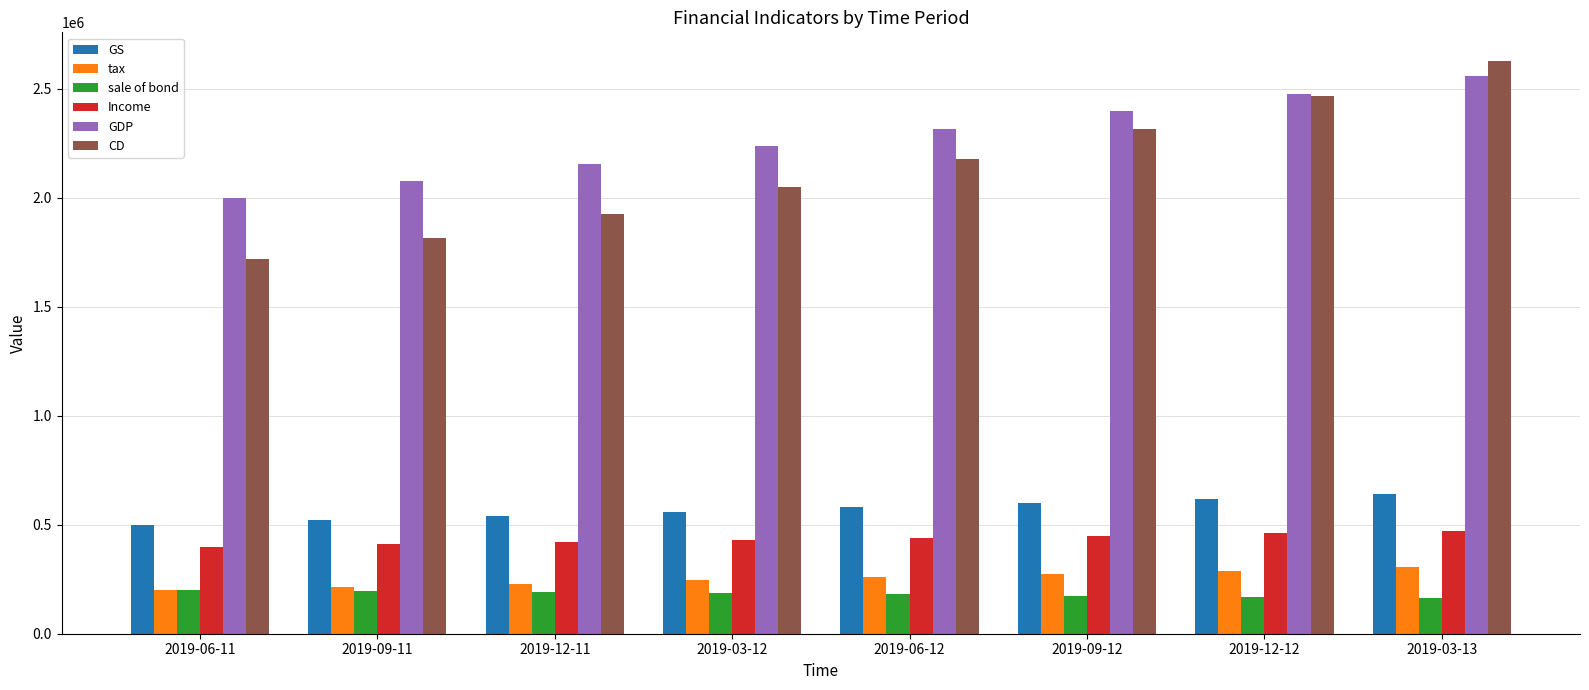

What is the sum of all Income values?

3480000